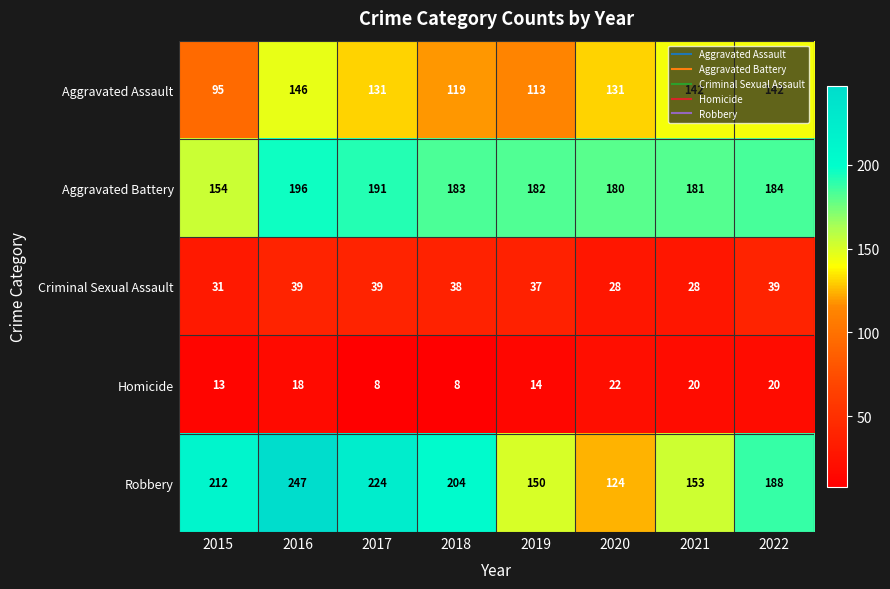

How many series are shown in this chart?

5